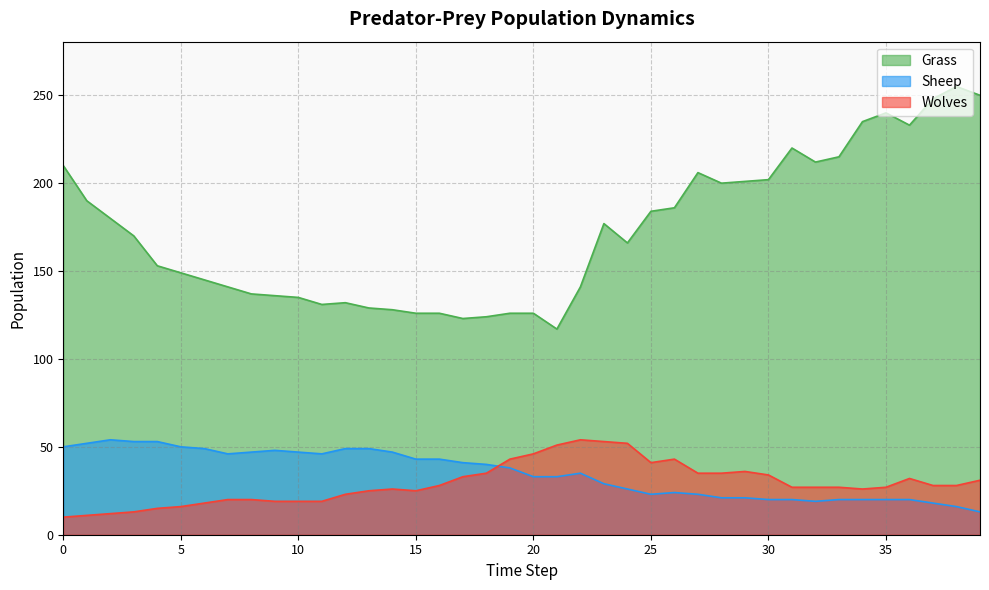

Which series has the largest range (max minus min)?

Grass